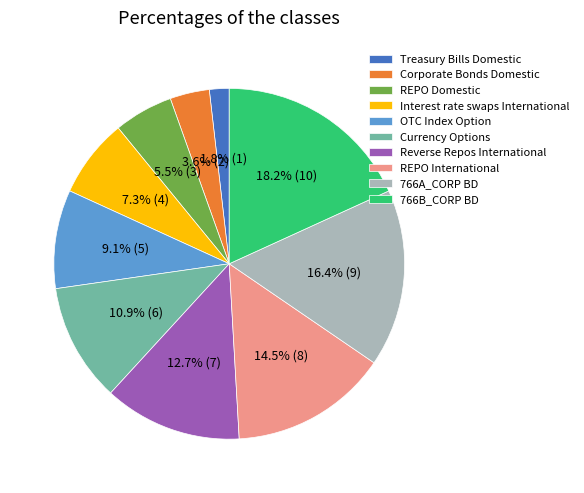

Between Reverse Repos International and REPO International, which is larger?

REPO International